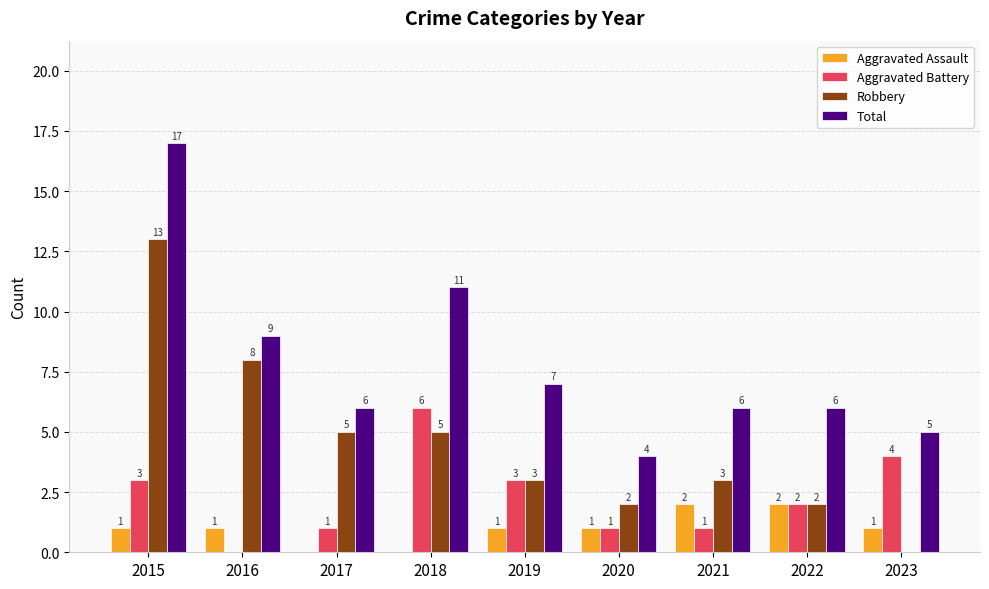

What is the greatest value displayed?

17